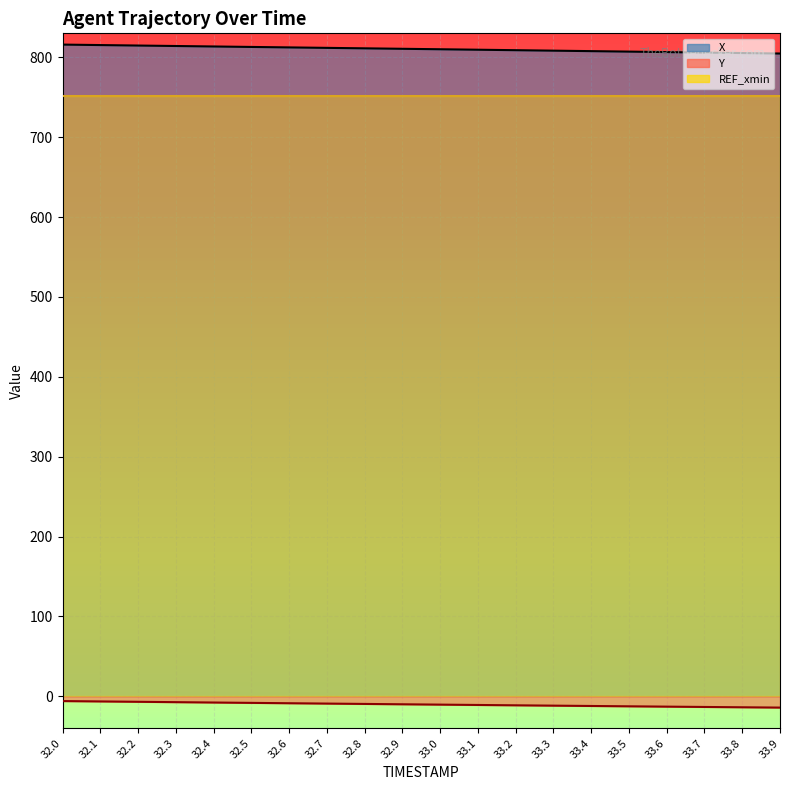

The value of X at 33.9 is 1252.8. True or false?

False